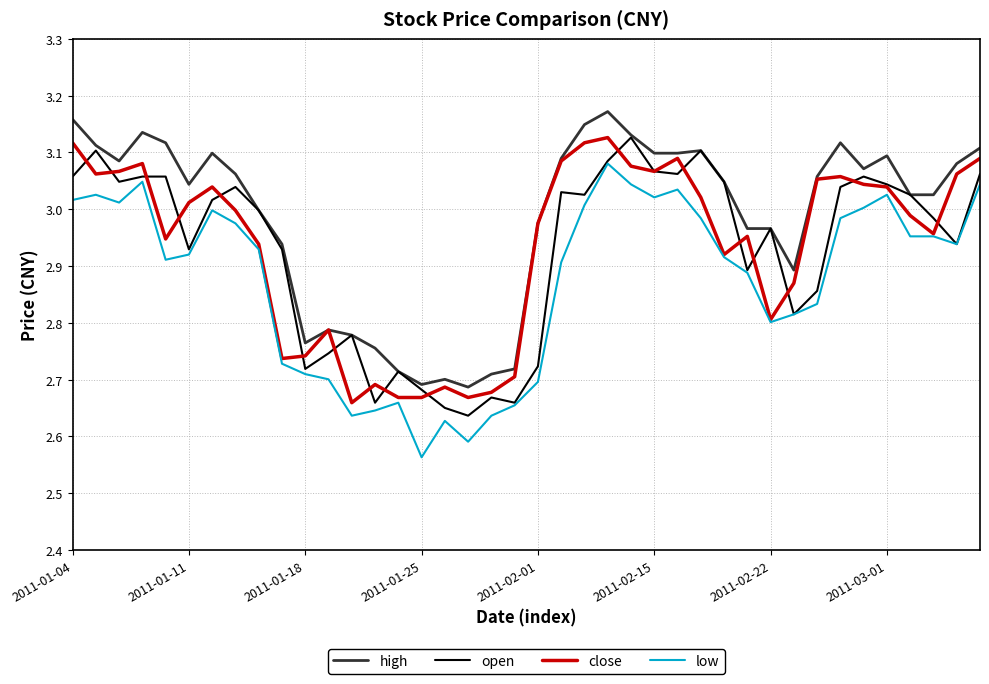

Which series has the largest total across all categories?

high